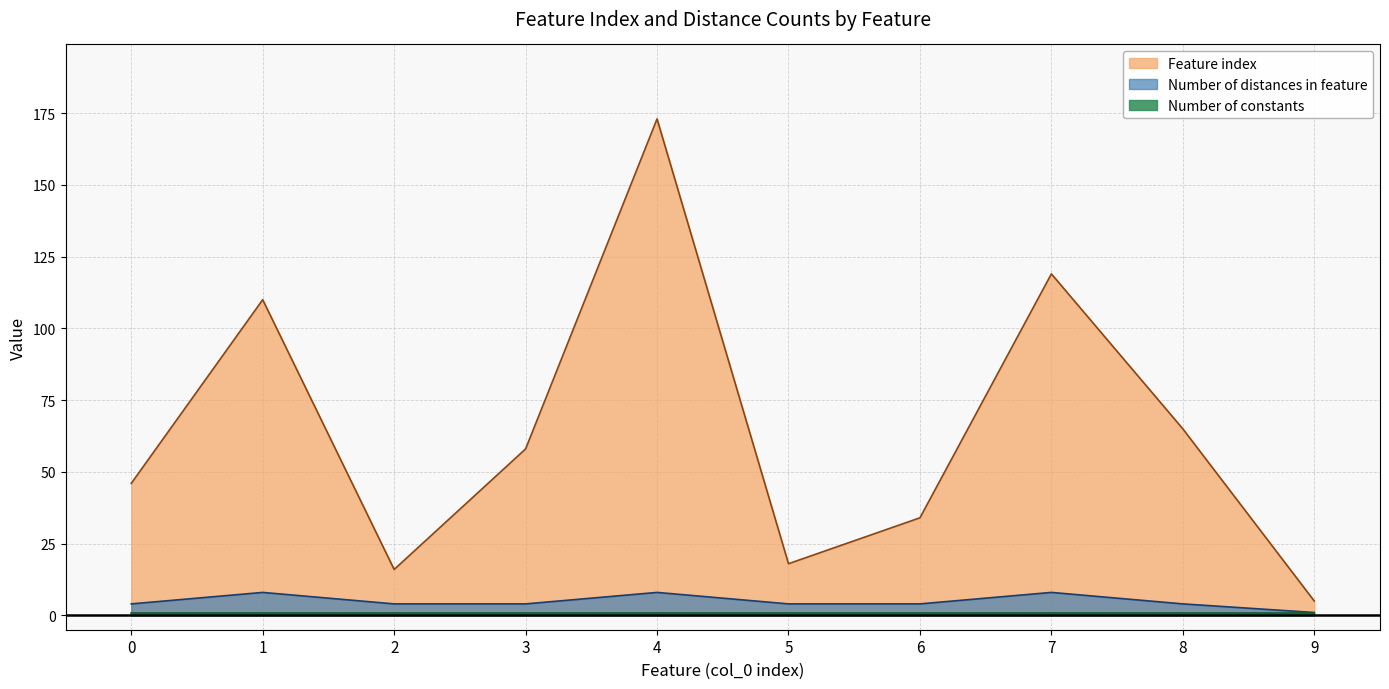

Reading left to right, extract all data points from this chart.

Feature index: 46	110	16	58	173	18	34	119	65	5
Number of distances in feature: 4	8	4	4	8	4	4	8	4	1